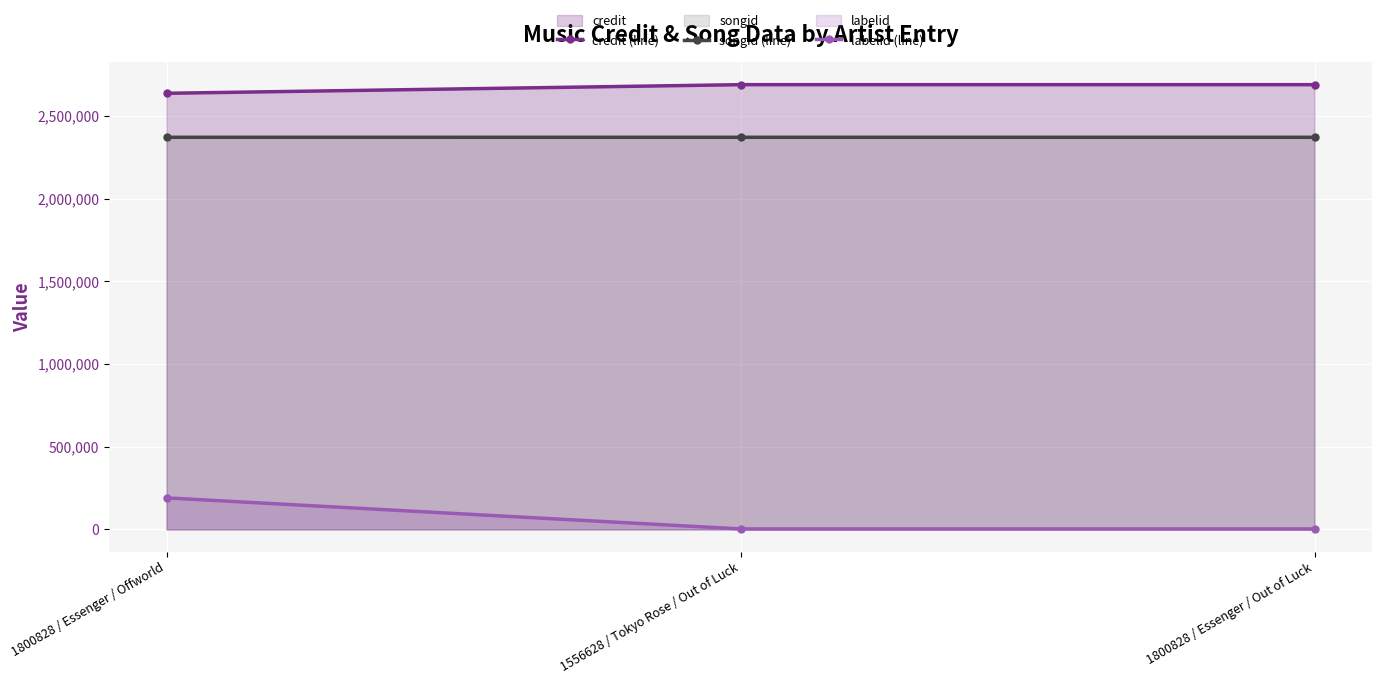

List the labels in order of credit (line) value, largest first.

1556628 / Tokyo Rose / Out of Luck, 1800828 / Essenger / Out of Luck, 1800828 / Essenger / Offworld